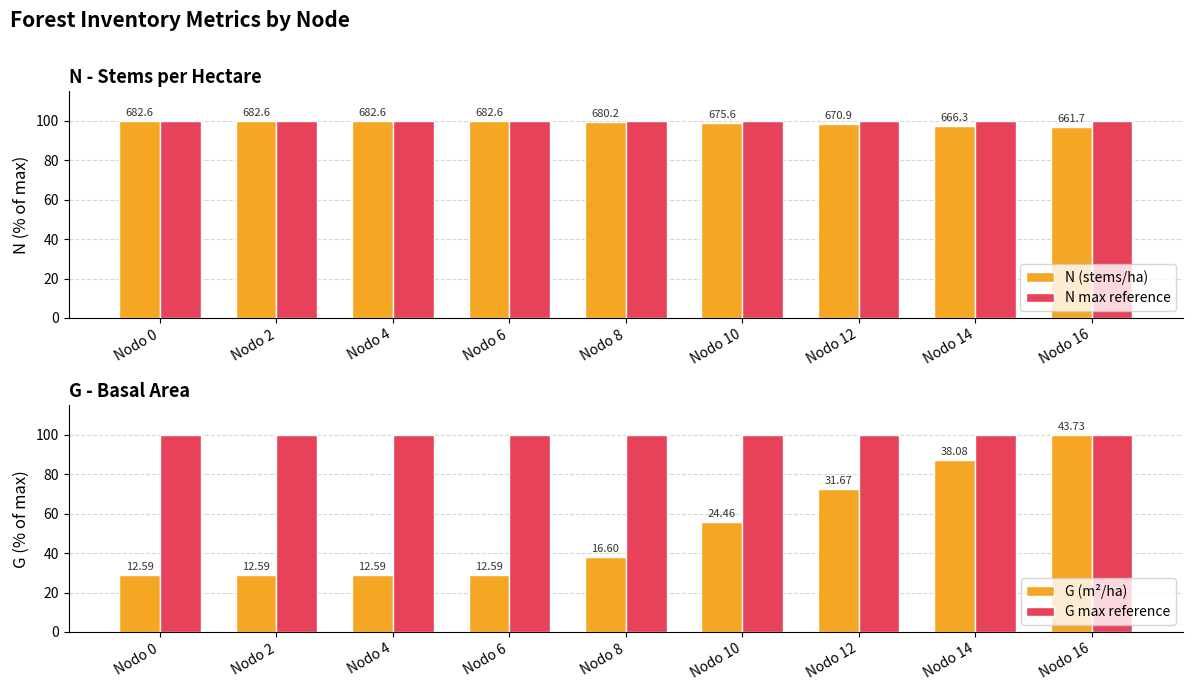

Which series changed the most between Nodo 2 and Nodo 6?

N (stems/ha)